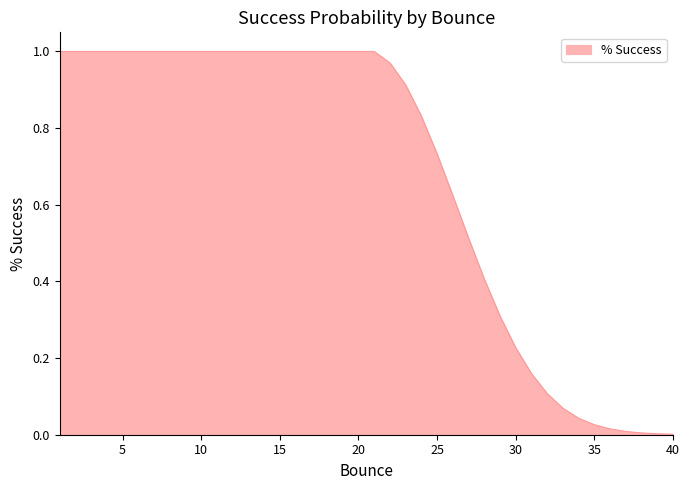

What is the greatest value displayed?

1.0